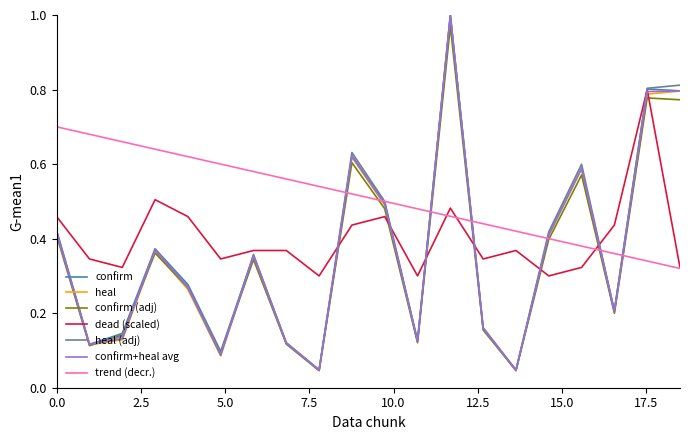

Which series has the largest total across all categories?

trend (decr.)